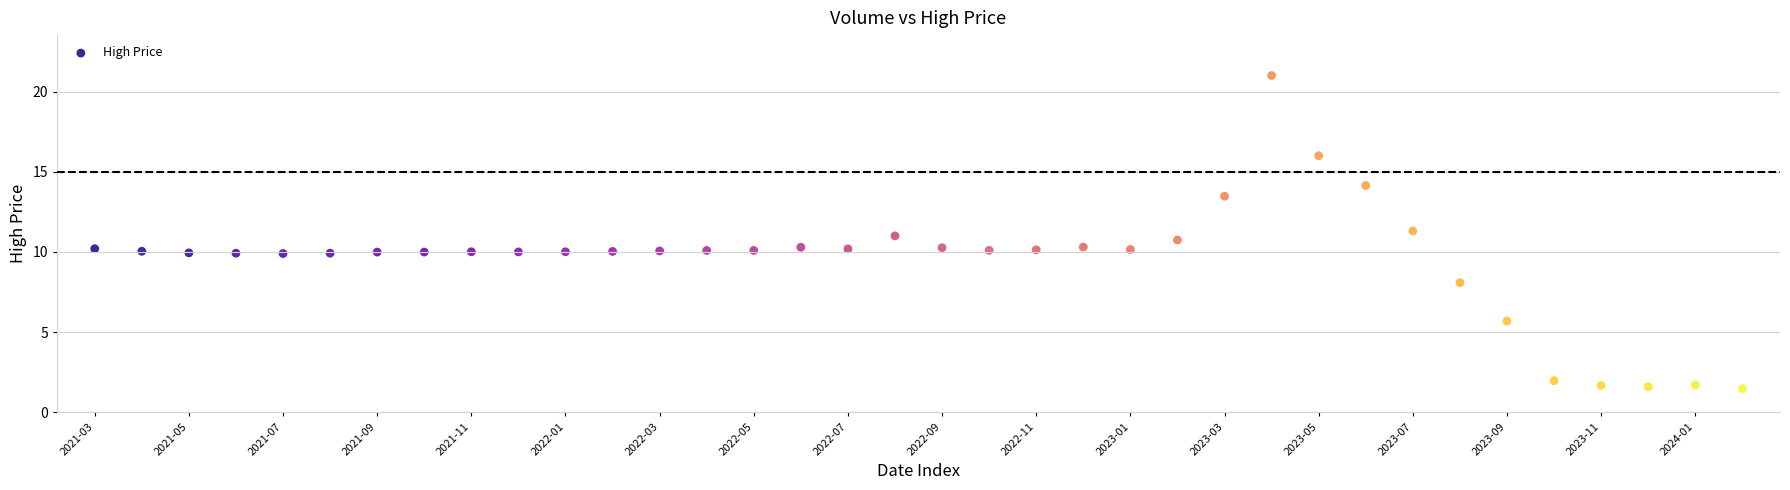

What is the range of Y values (max minus min)?

19.5